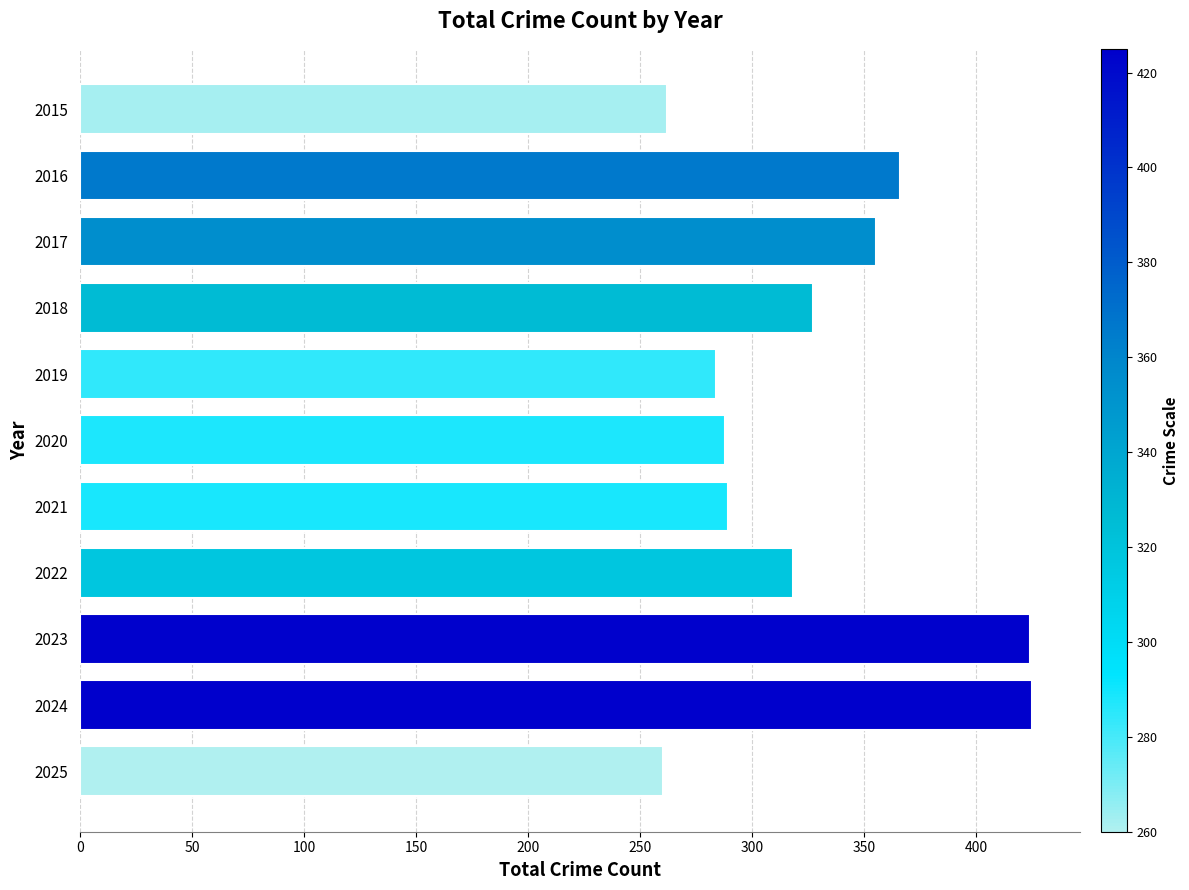

Count the number of data series in this chart.

1